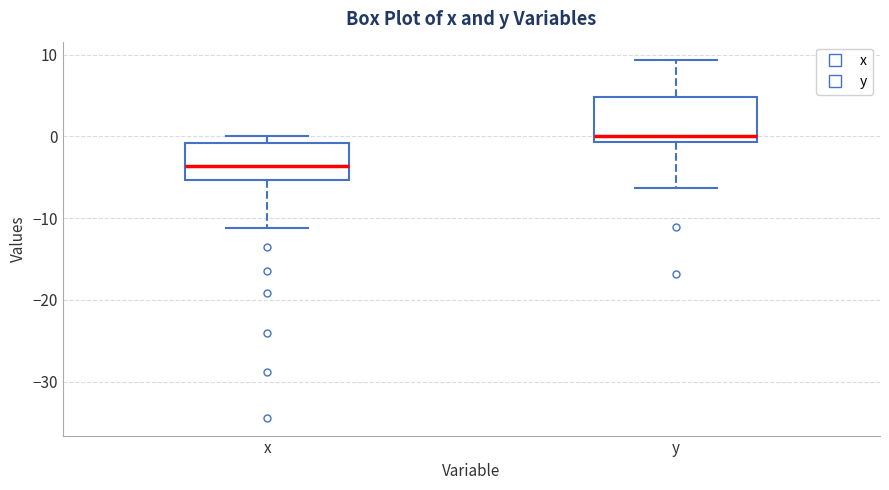

Reading left to right, transcribe this box plot: for each box, give where its median line is, the range the box spans, and where its two whiskers end, as read against the y-axis. The values are not printed on the chart, so give them approximately, as read against the axis.

x: median -4, box -5 to -1, whiskers -11 to 0
y: median 0, box -1 to 5, whiskers -6 to 9